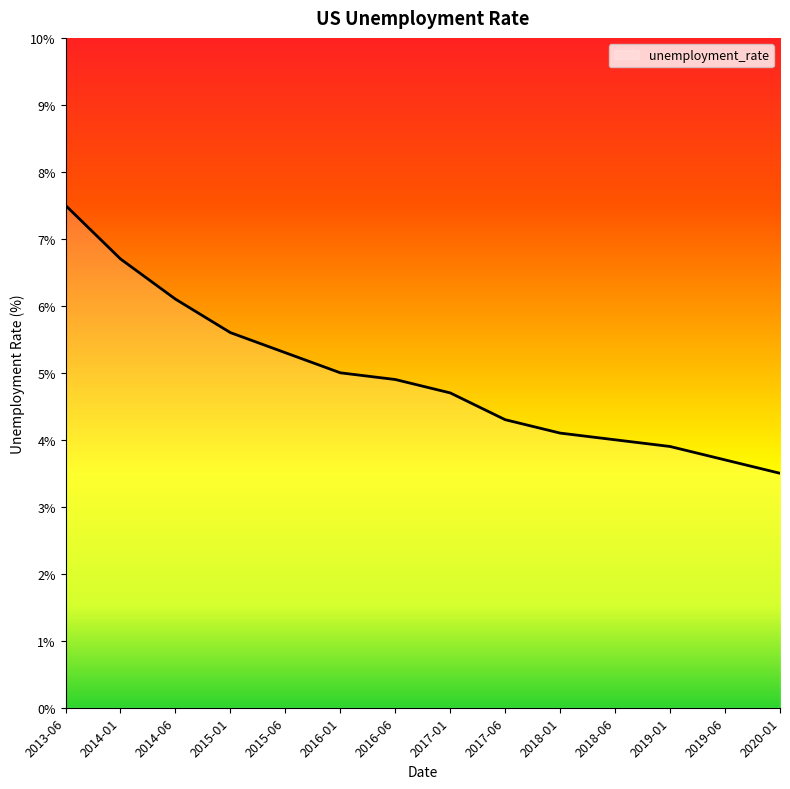

List the labels in order of value, smallest first.

2020-01, 2019-06, 2019-01, 2018-06, 2018-01, 2017-06, 2017-01, 2016-06, 2016-01, 2015-06, 2015-01, 2014-06, 2014-01, 2013-06